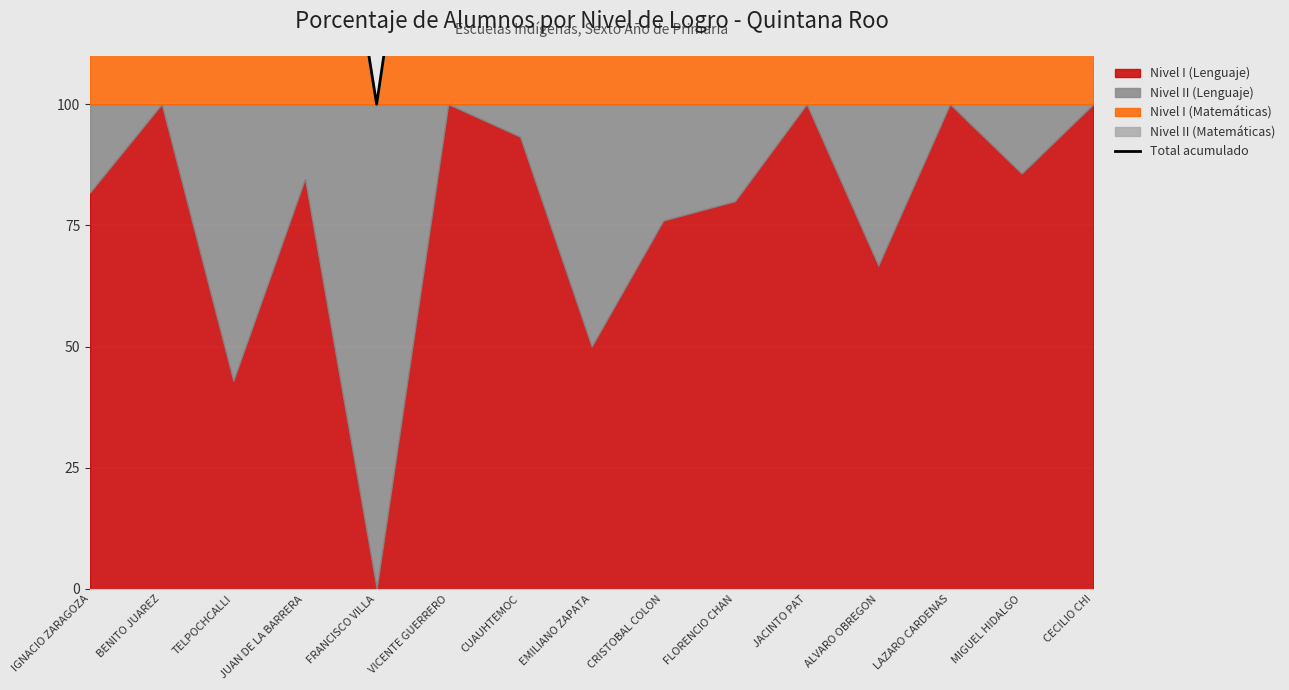

Where is the first local minimum?

TELPOCHCALLI